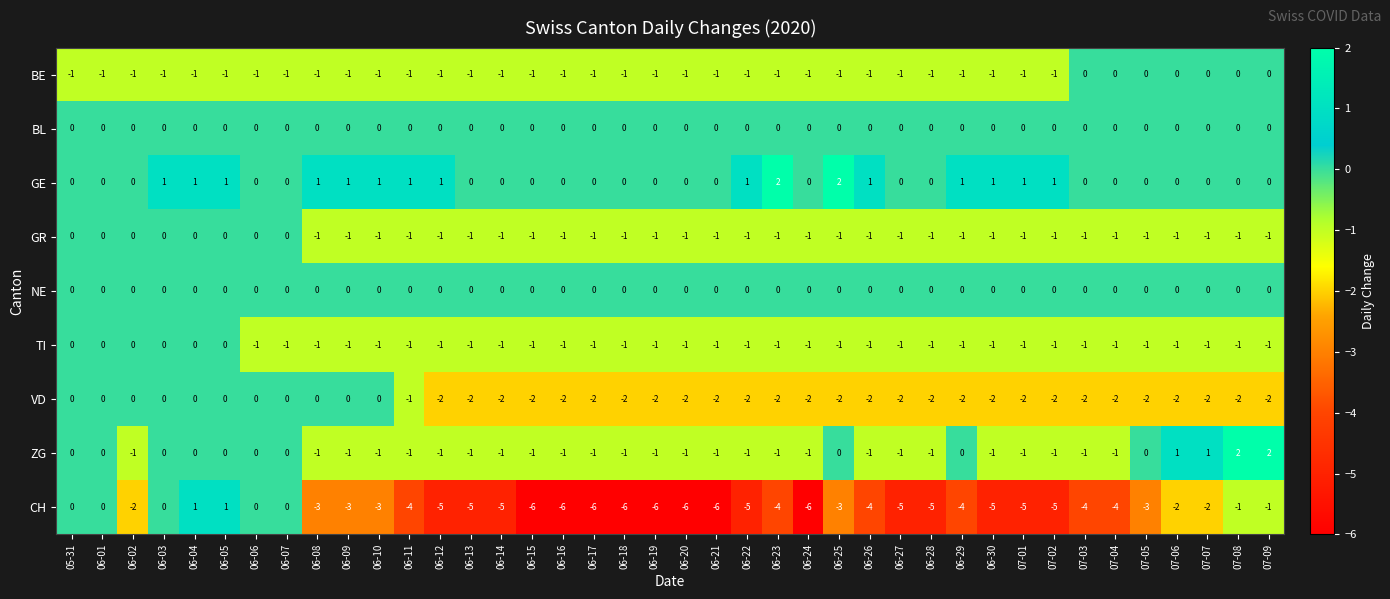

The value of CH at 06-11 is -1. True or false?

False